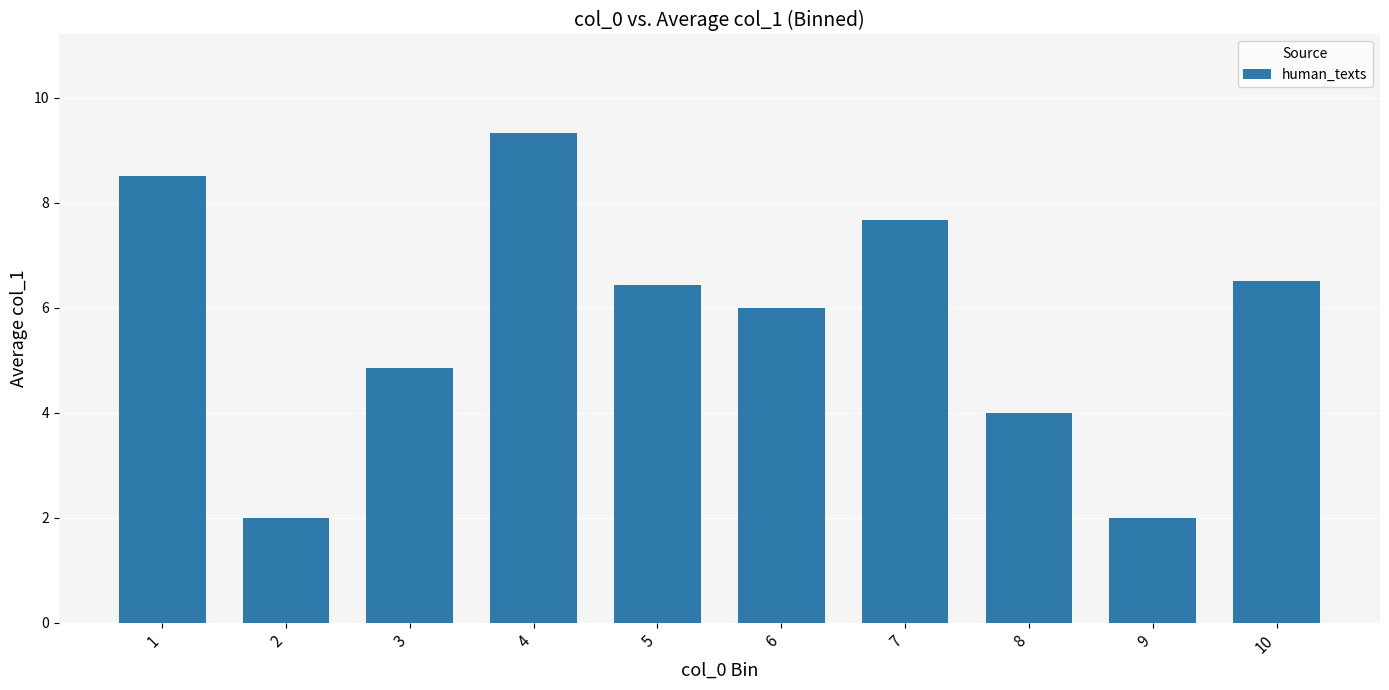

What is the value of the 10th bar from the left?

6.5